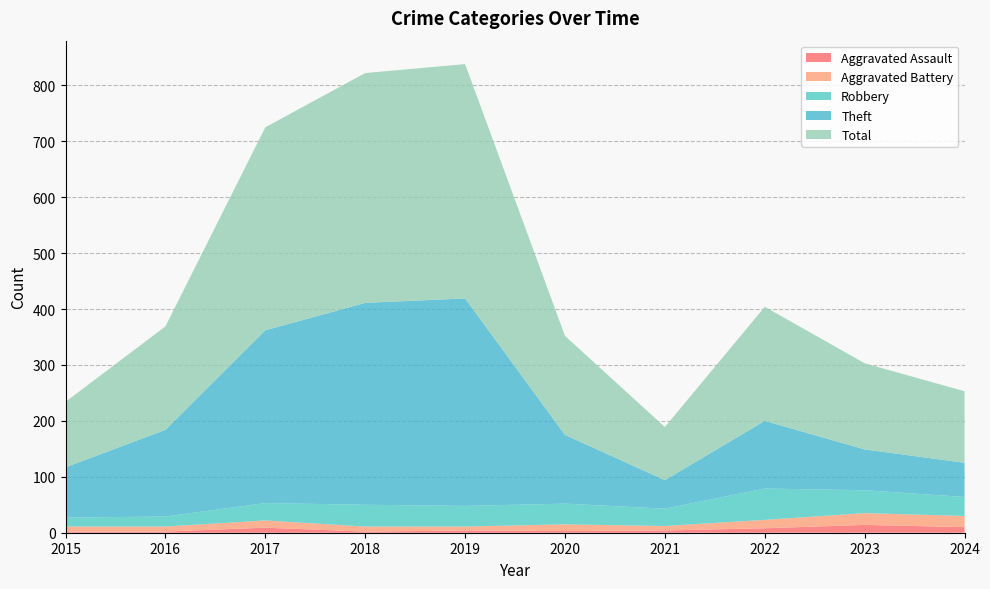

Reading left to right, what are all the values shown in this chart?

Aggravated Assault: 2015=2	2016=2	2017=9	2018=2	2019=4	2020=3	2021=4	2022=8	2023=14	2024=10
Aggravated Battery: 2015=9	2016=9	2017=13	2018=9	2019=7	2020=12	2021=8	2022=15	2023=21	2024=20
Robbery: 2015=16	2016=18	2017=31	2018=39	2019=37	2020=37	2021=31	2022=56	2023=41	2024=34
Theft: 2015=90	2016=155	2017=309	2018=361	2019=371	2020=123	2021=51	2022=121	2023=73	2024=61
Total: 2015=117	2016=185	2017=363	2018=411	2019=419	2020=177	2021=95	2022=204	2023=154	2024=128